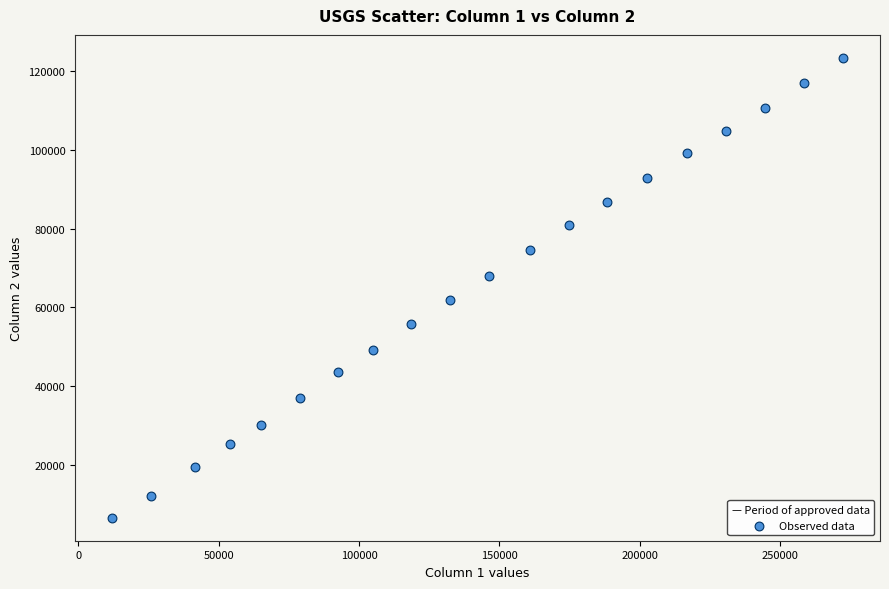

What is the range of X values (max minus min)?

260635